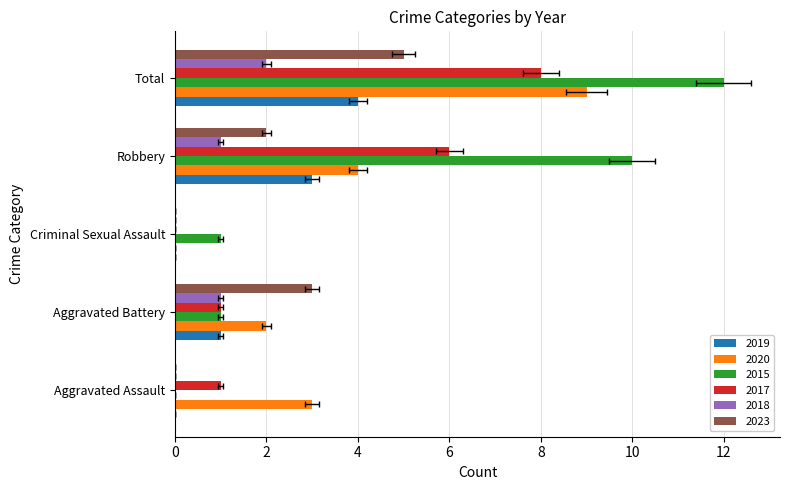

At which category is the sum across all series the highest?

Total